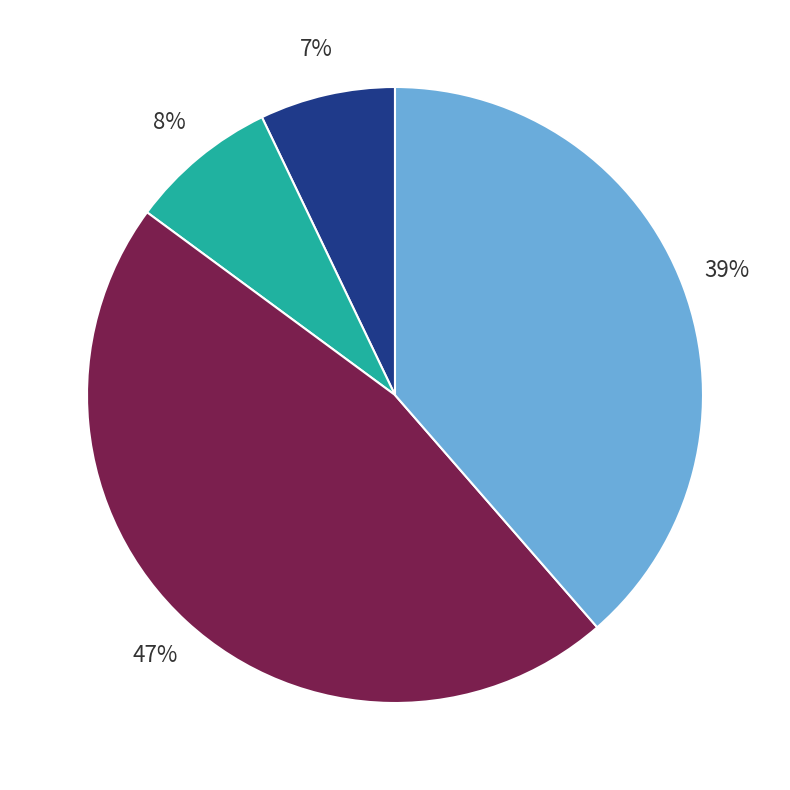

Is there any slice that represents more than half of the pie?

No